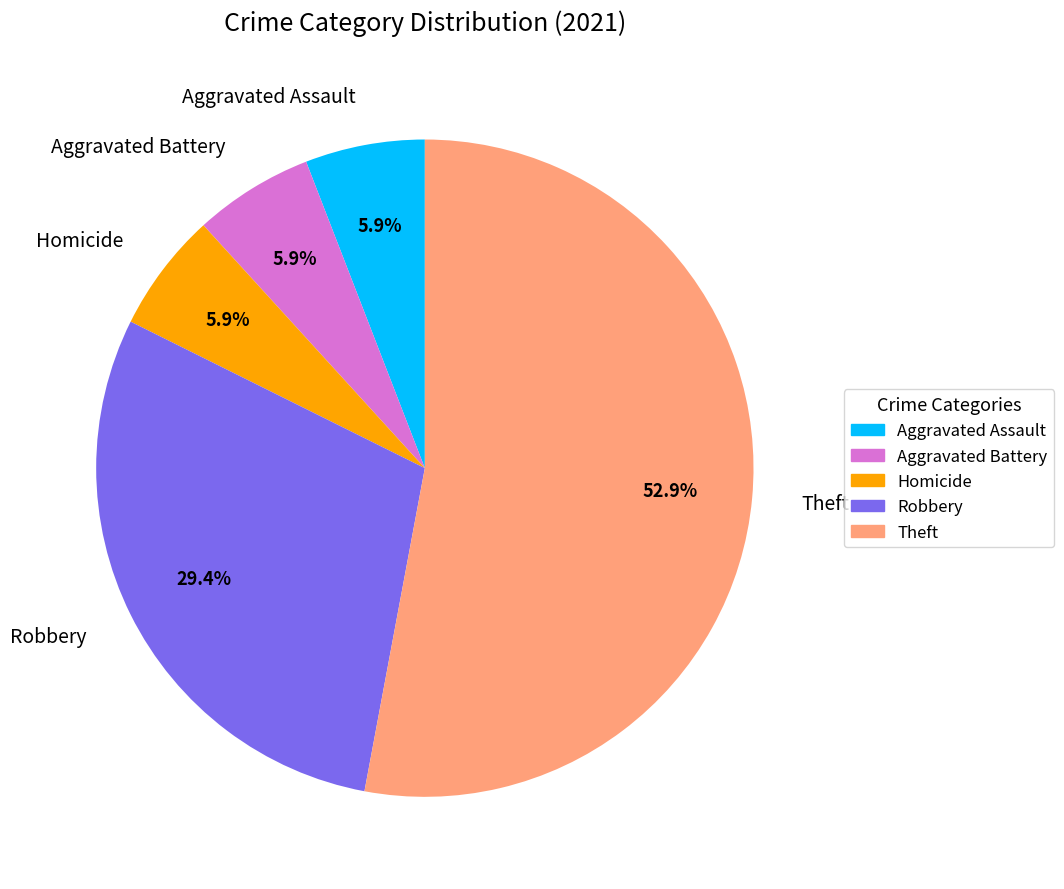

True or false: Homicide accounts for 15% of the total.

False